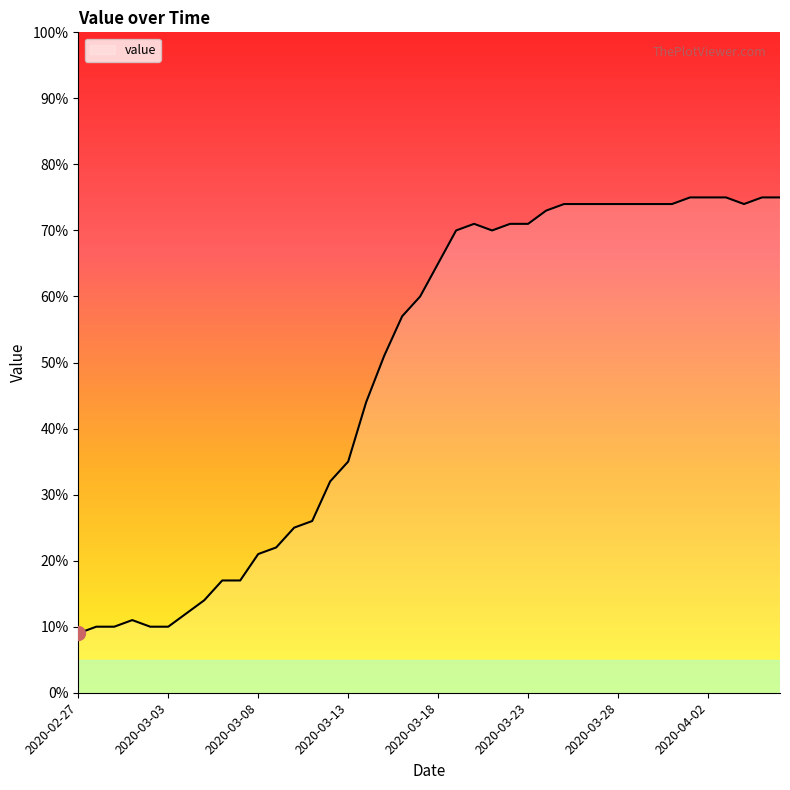

What is the difference between the maximum and minimum values?

66